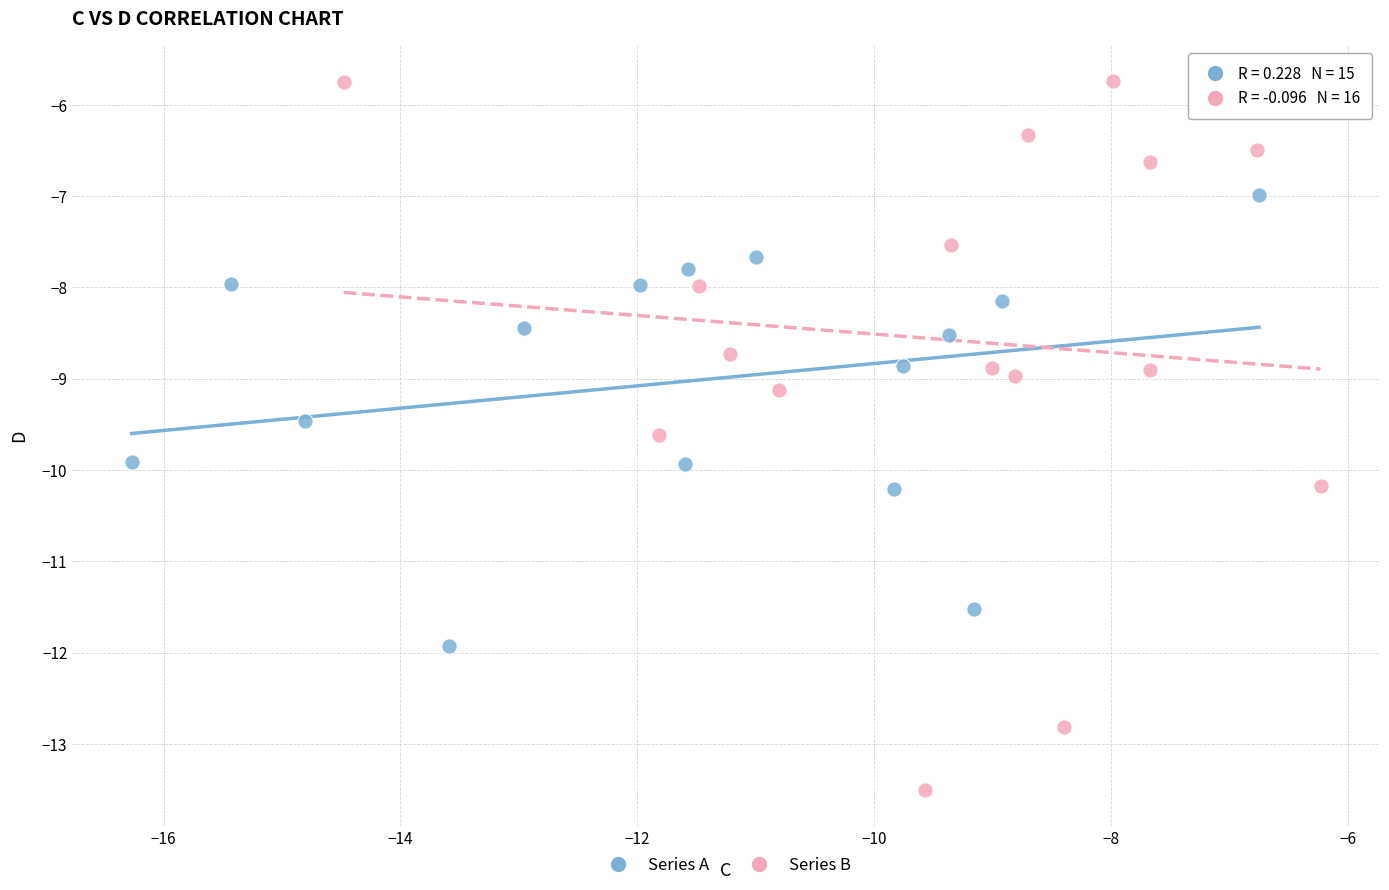

Which series reaches the minimum Y coordinate?

Series B